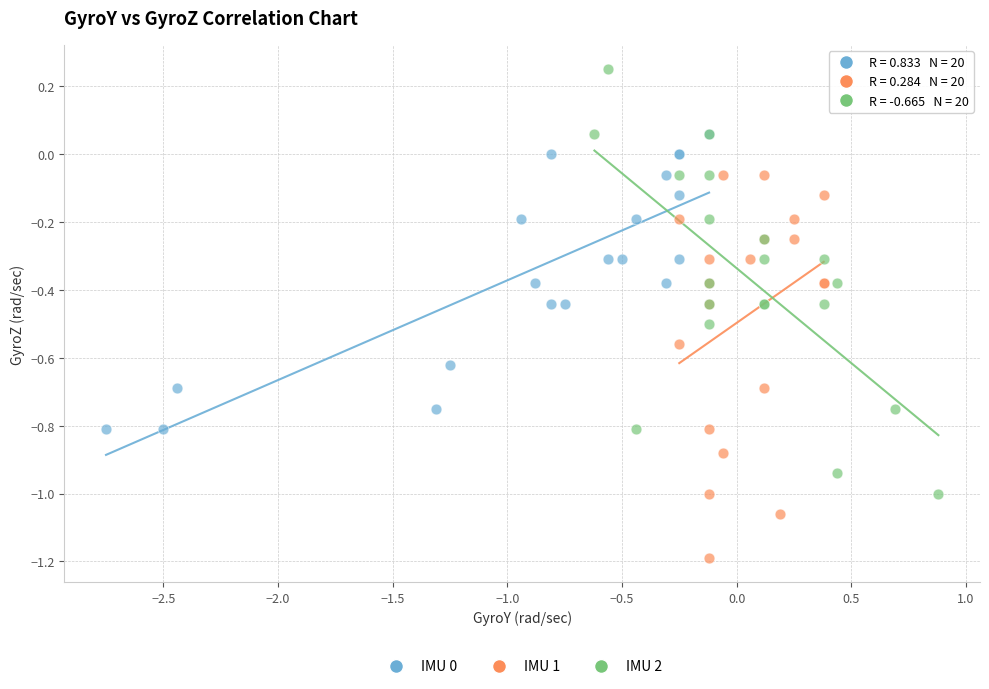

Which series has the widest spread of Y values?

IMU 2